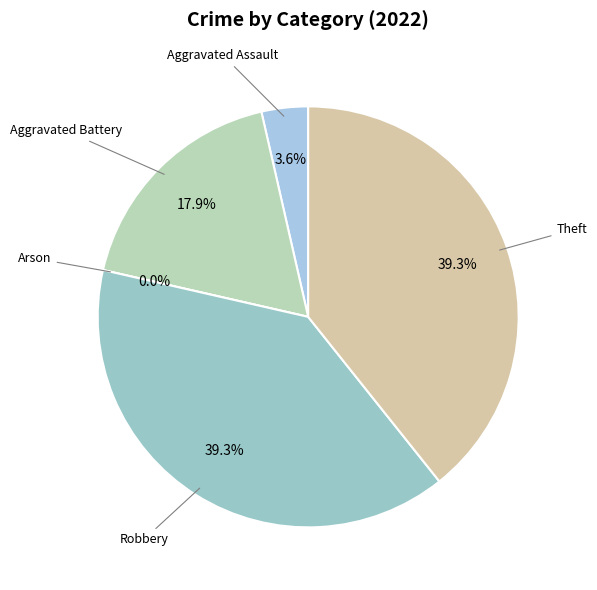

What percentage is NOT represented by Arson?

100.0%